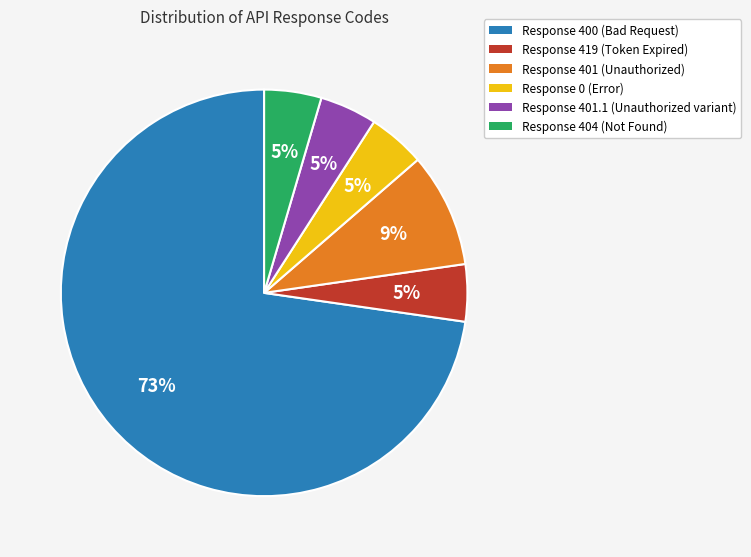

Is there a majority slice in this chart?

Yes